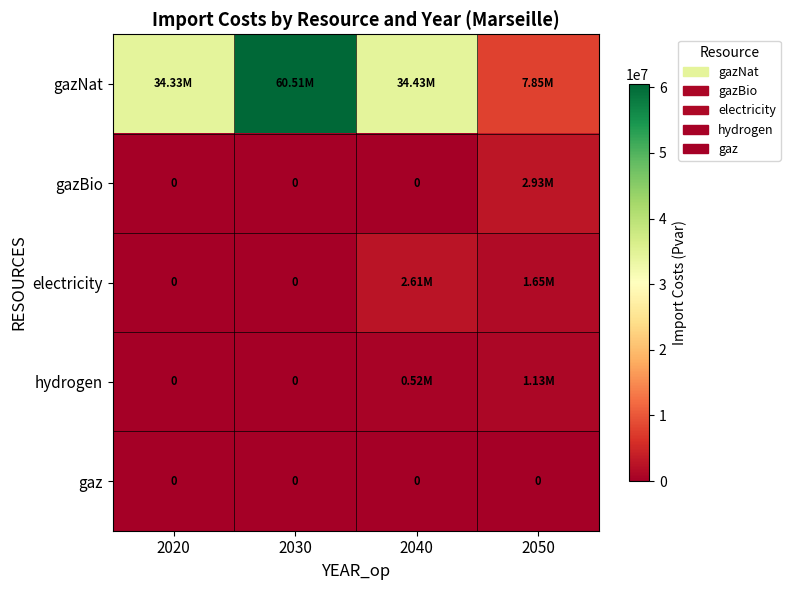

How many values in the gazNat series exceed 34432746?

2